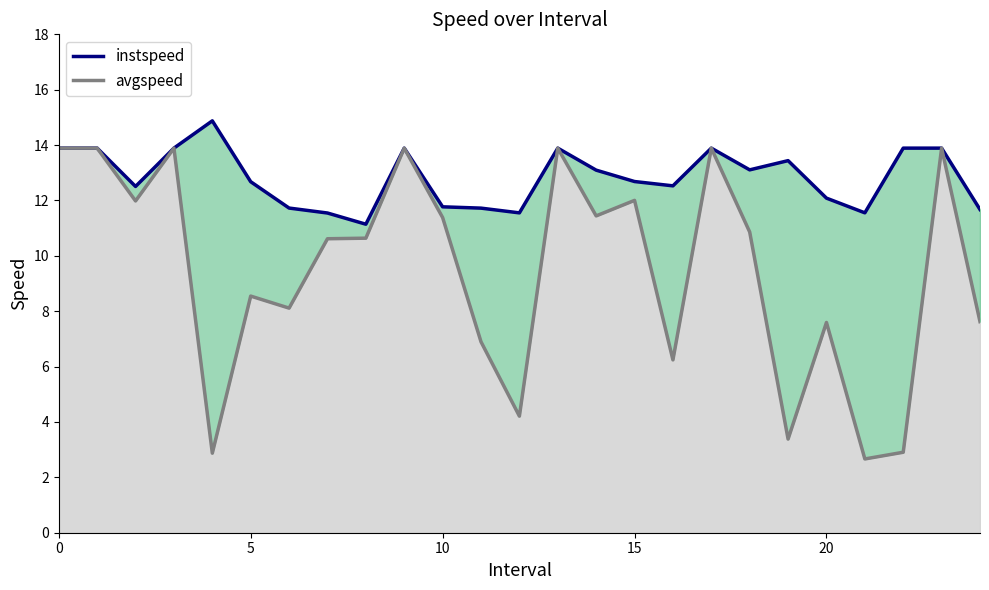

True or false: instspeed and avgspeed cross at least once.

False